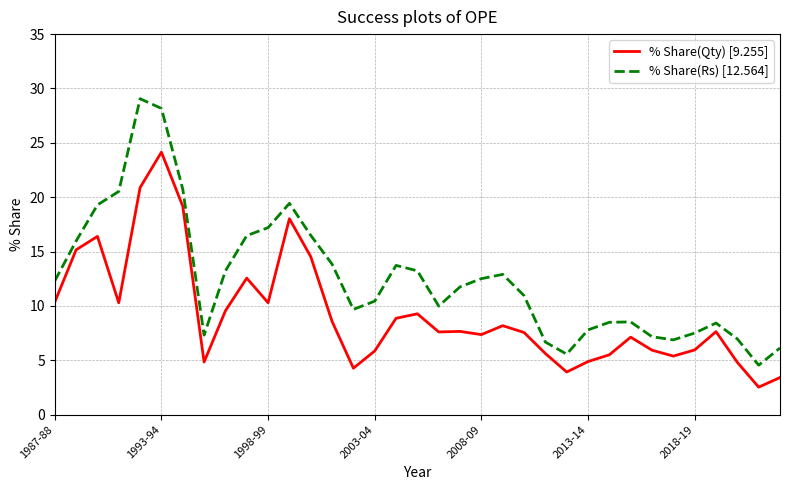

Rank the series by their maximum value, from lowest to highest.

% Share(Qty) [9.255], % Share(Rs) [12.564]